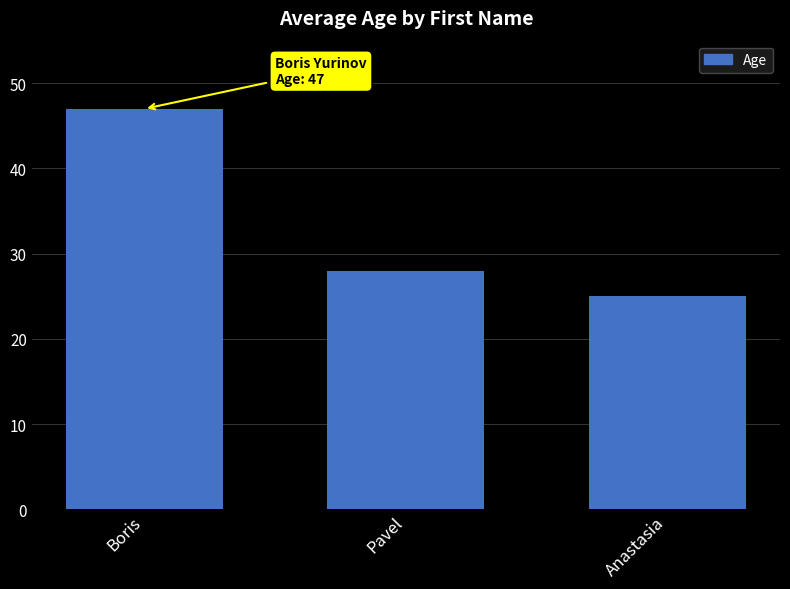

Where is the data nearest to the value 36?

Pavel